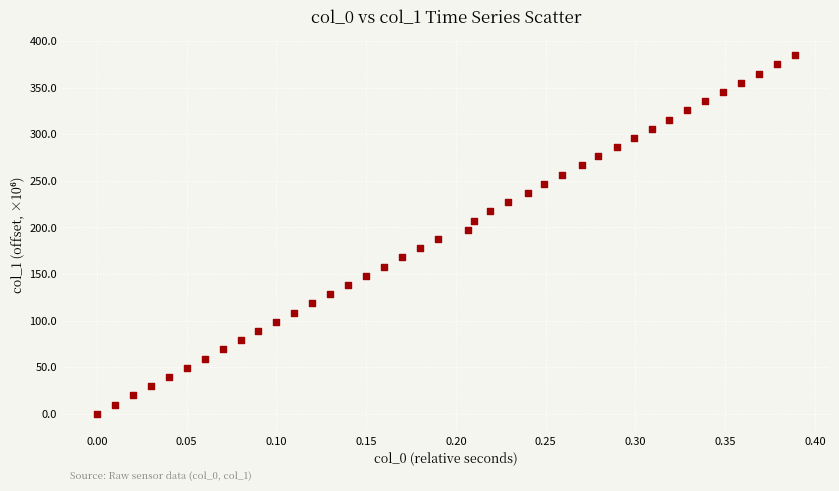

What is the range of X values (max minus min)?

0.4